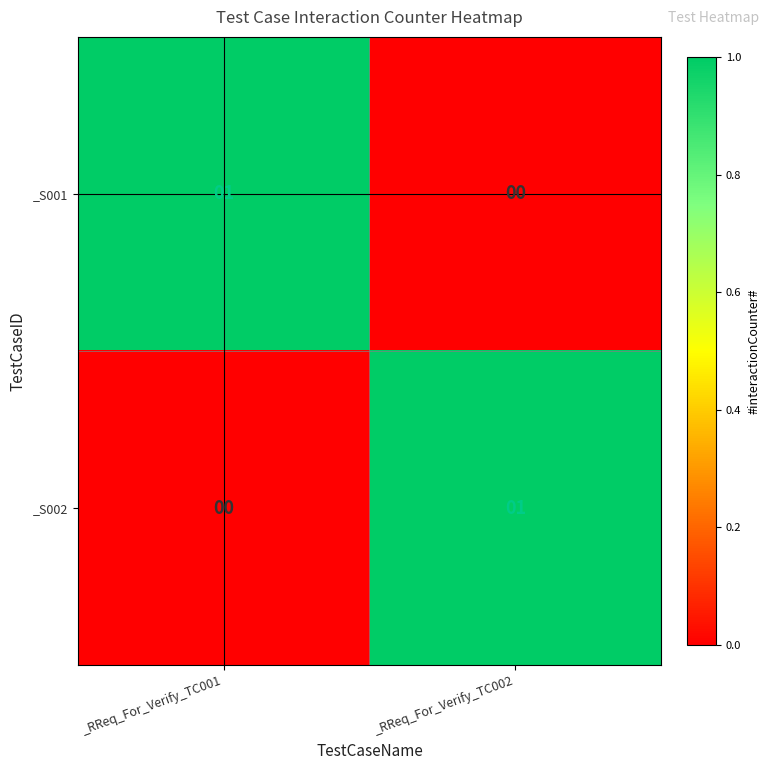

The _S001 series shows 0 at _RReq_For_Verify_TC001. True or false?

False